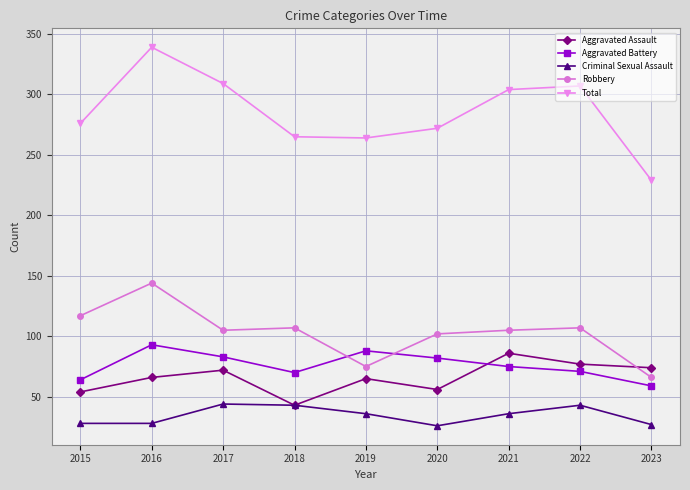

List the series in order of their peak value, lowest first.

Criminal Sexual Assault, Aggravated Assault, Aggravated Battery, Robbery, Total